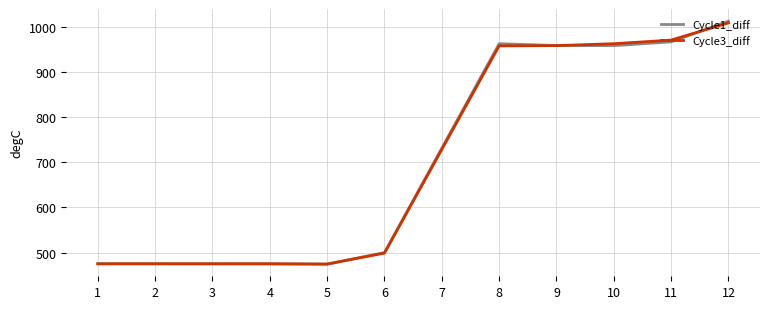

What is the spread (max minus min) of values at 11?

3.9